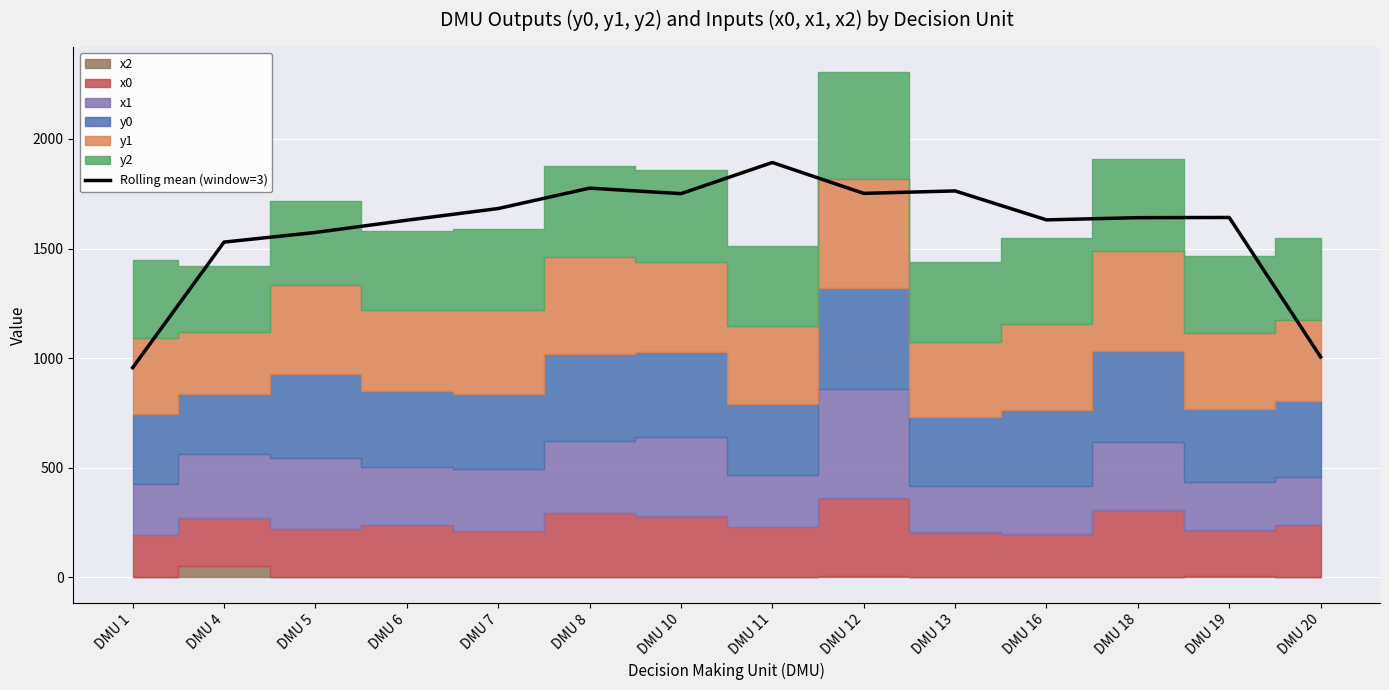

What is the value of the 11th point from the left?

1631.1